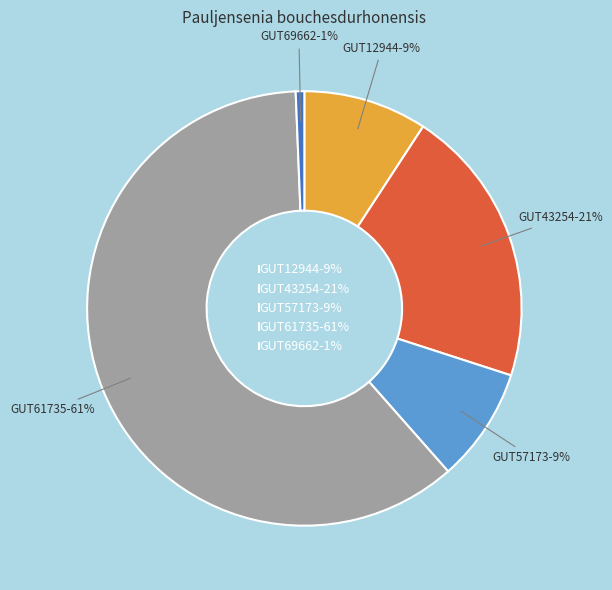

To the nearest percent, what is the average slice percentage?

20%